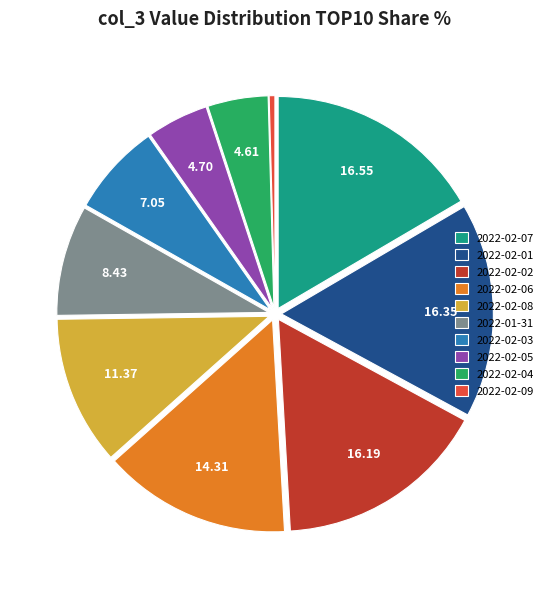

Combined, do 2022-01-31 and 2022-02-03 account for over 50%?

No